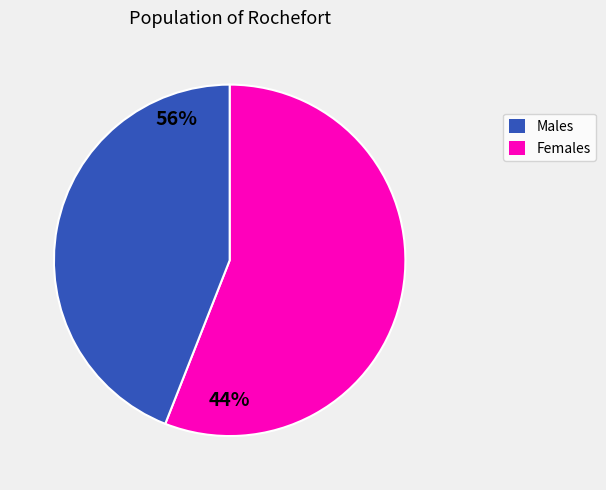

Count the number of slices in the pie.

2